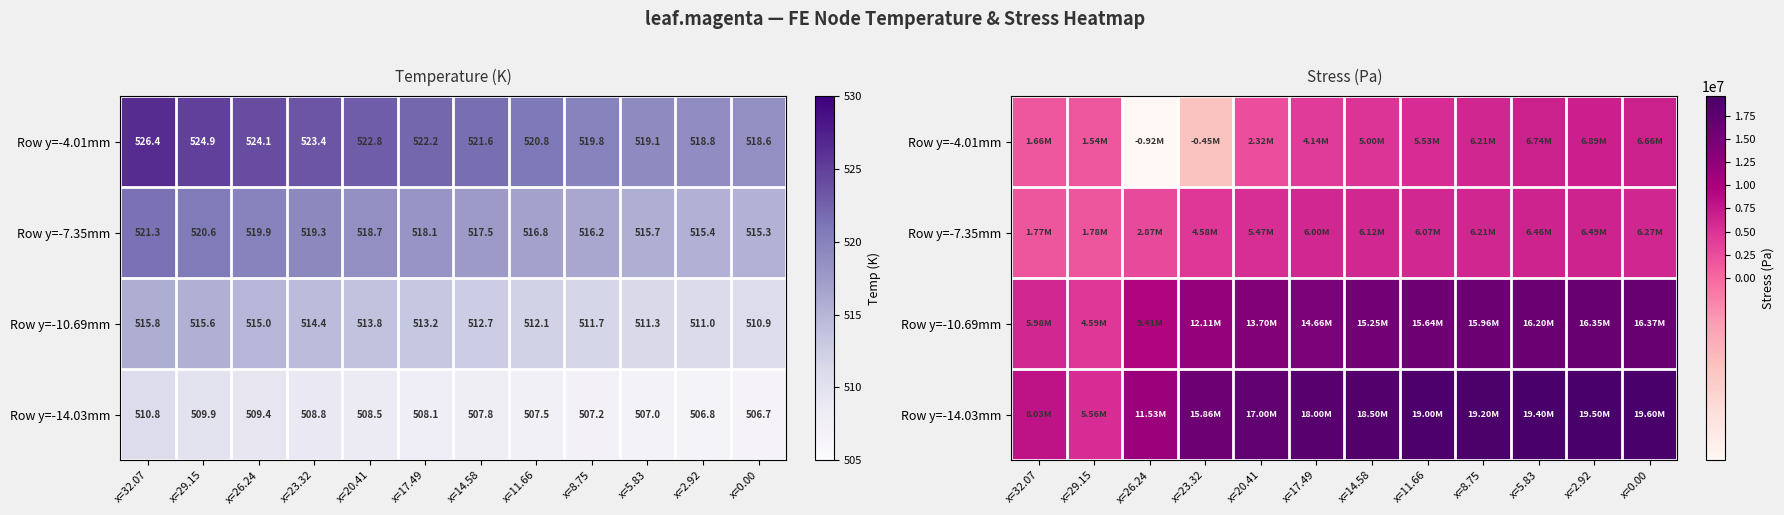

What is the average value of the Row y=-10.69mm series?

13018187